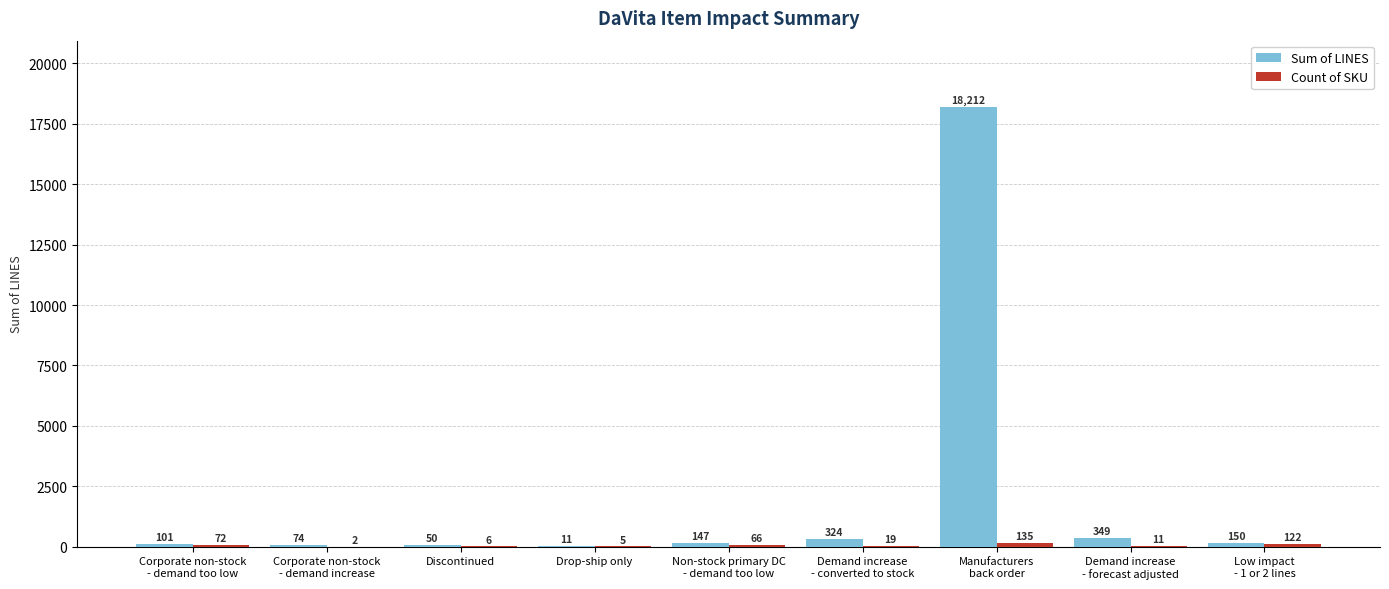

What value does the Sum of LINES series have at Discontinued?

50